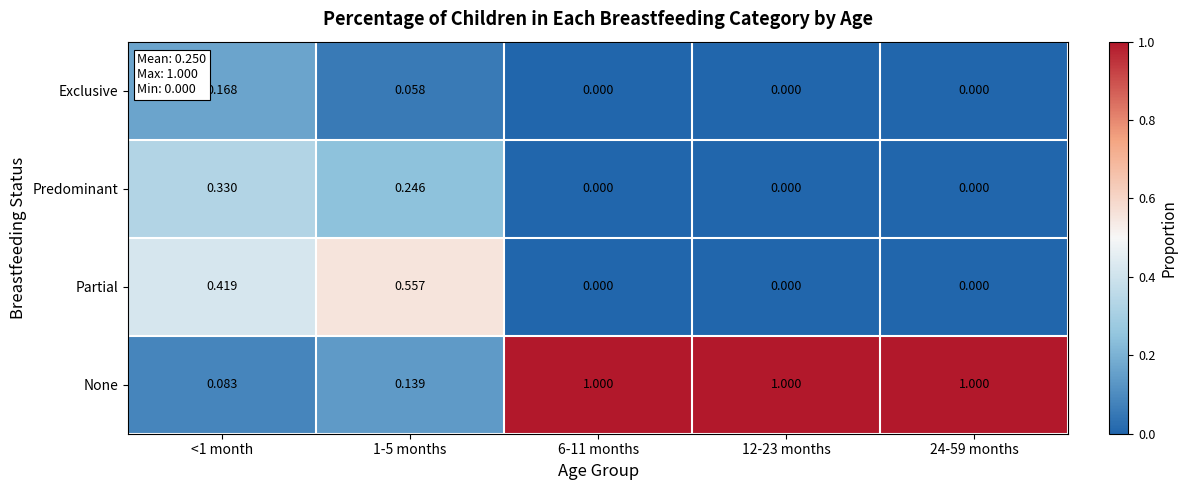

Which series has the widest spread of values?

None